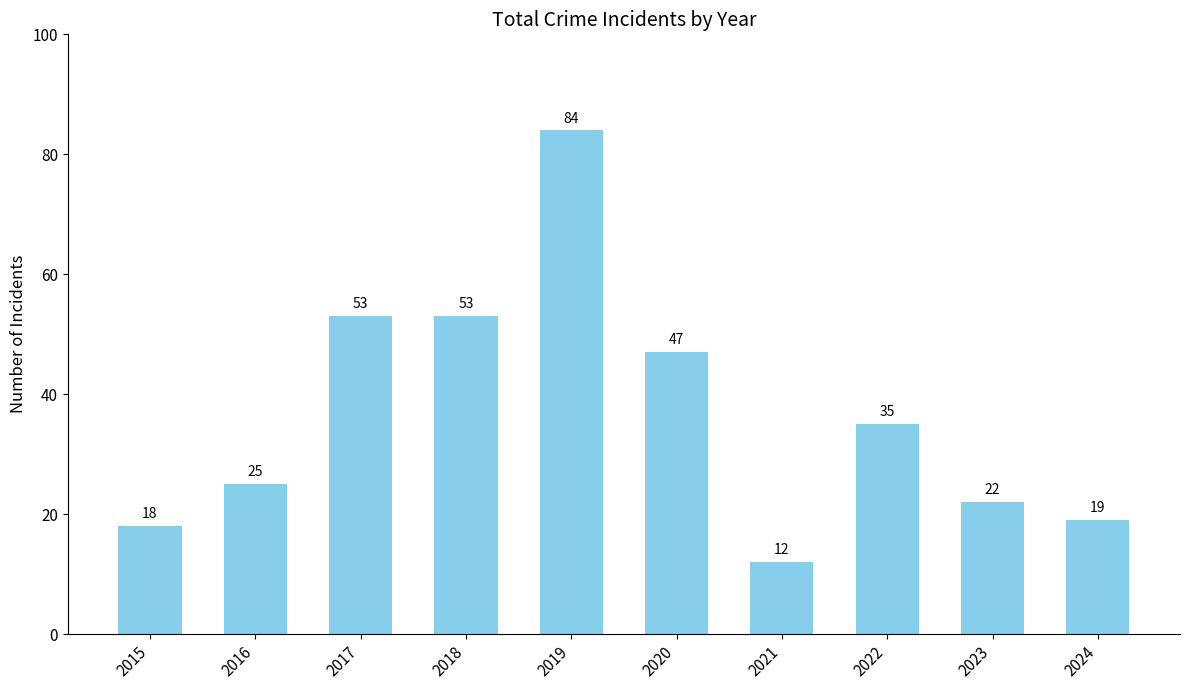

Reading left to right, extract all data points from this chart.

2015=18	2016=25	2017=53	2018=53	2019=84	2020=47	2021=12	2022=35	2023=22	2024=19